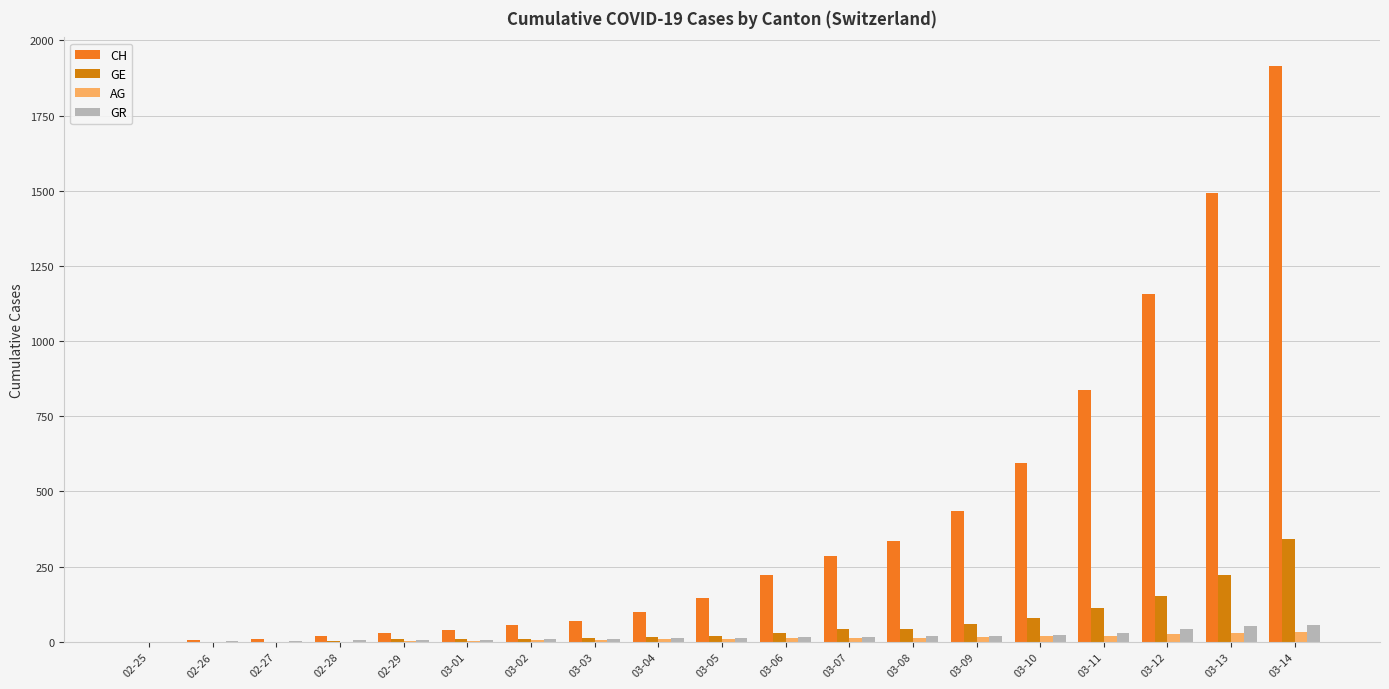

The AG series shows 10 at 03-04. True or false?

True